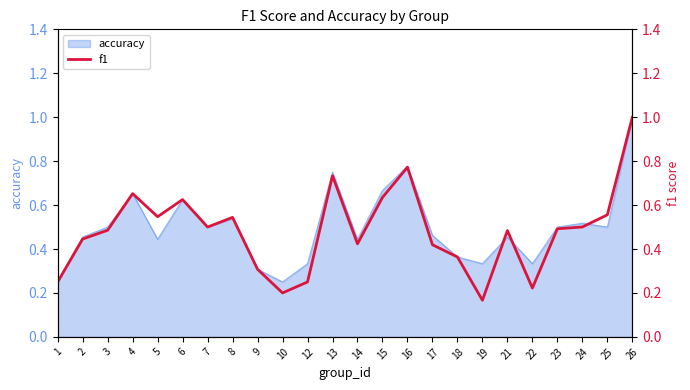

How many values are between 0 and 1?

24